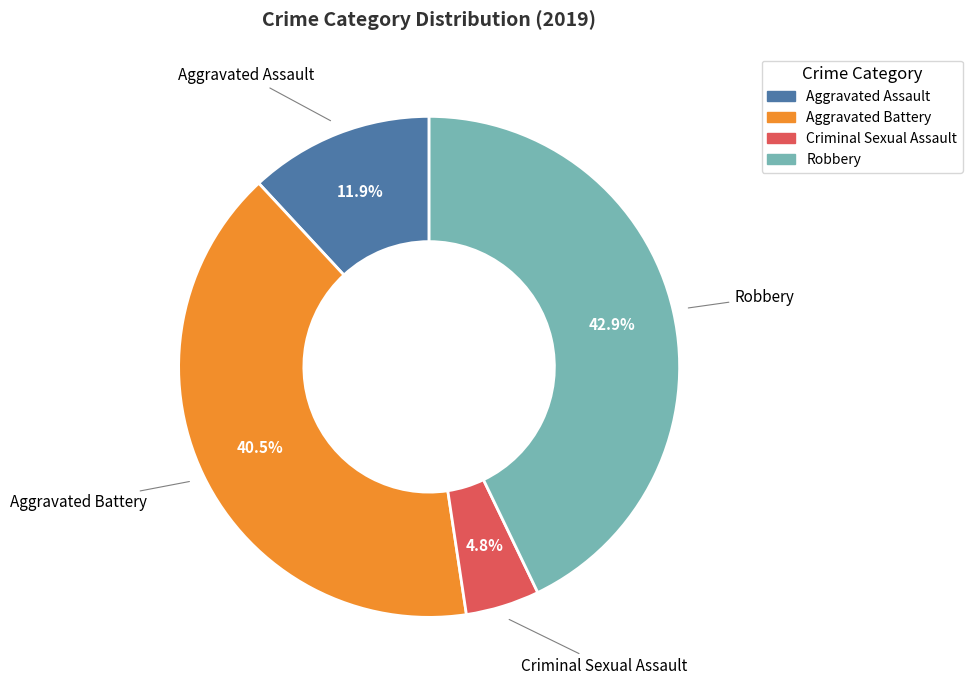

Rank the categories by value from highest to lowest.

Robbery, Aggravated Battery, Aggravated Assault, Criminal Sexual Assault